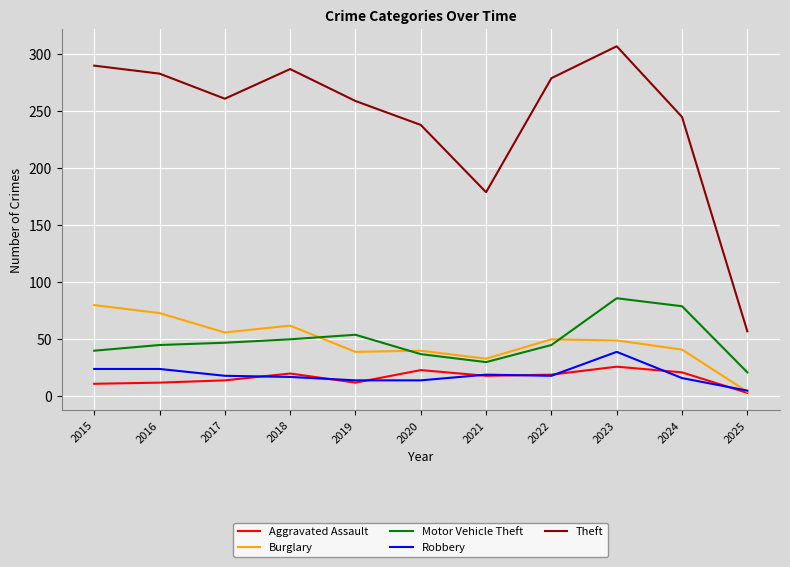

What is the difference between the highest and lowest values at 2022?

261